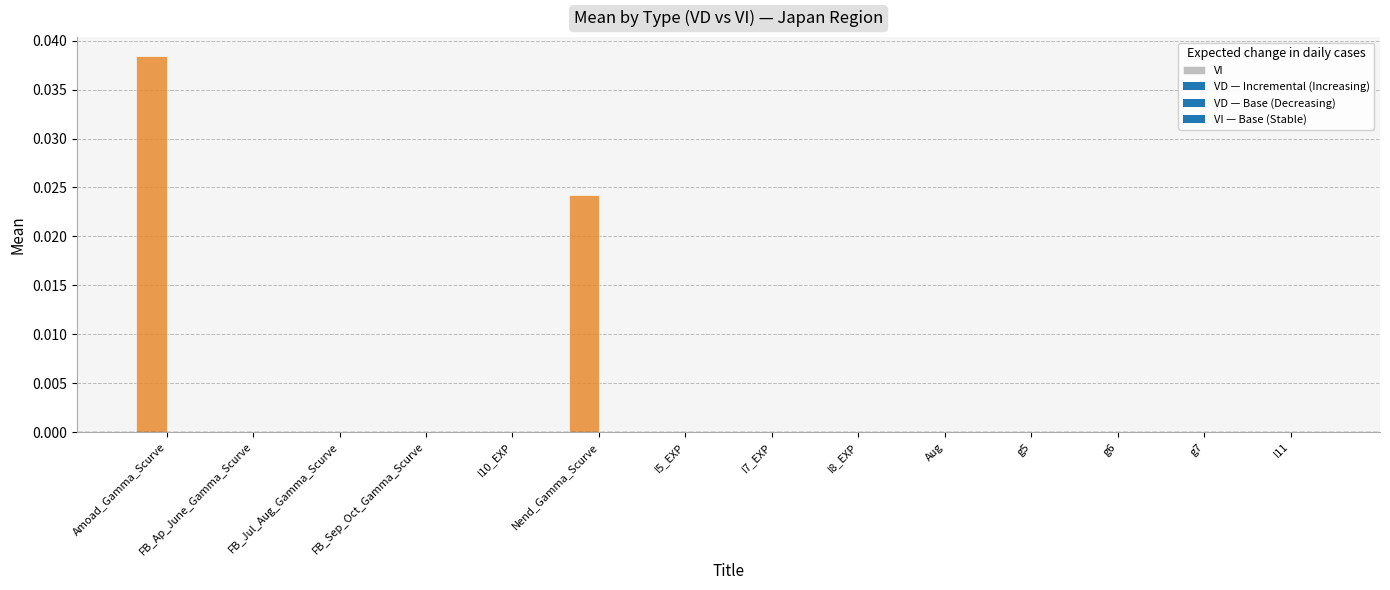

Are the bars horizontal?

No